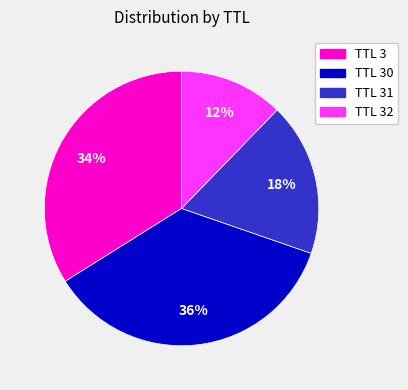

True or false: TTL 31 accounts for 30% of the total.

False